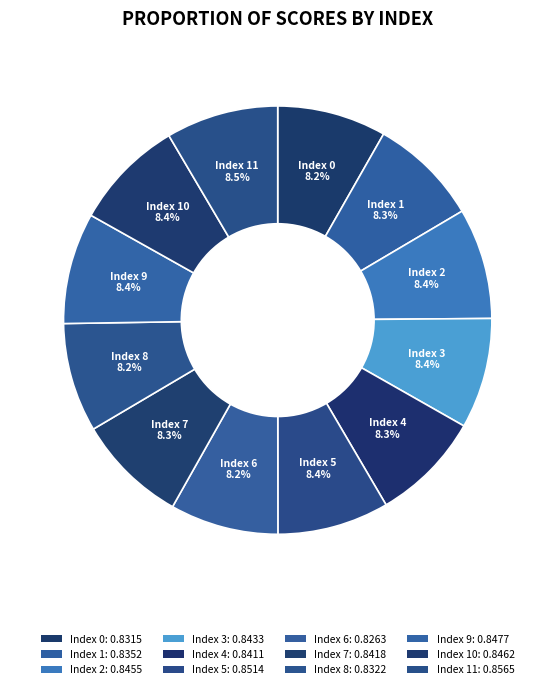

Count the number of slices in the pie.

12